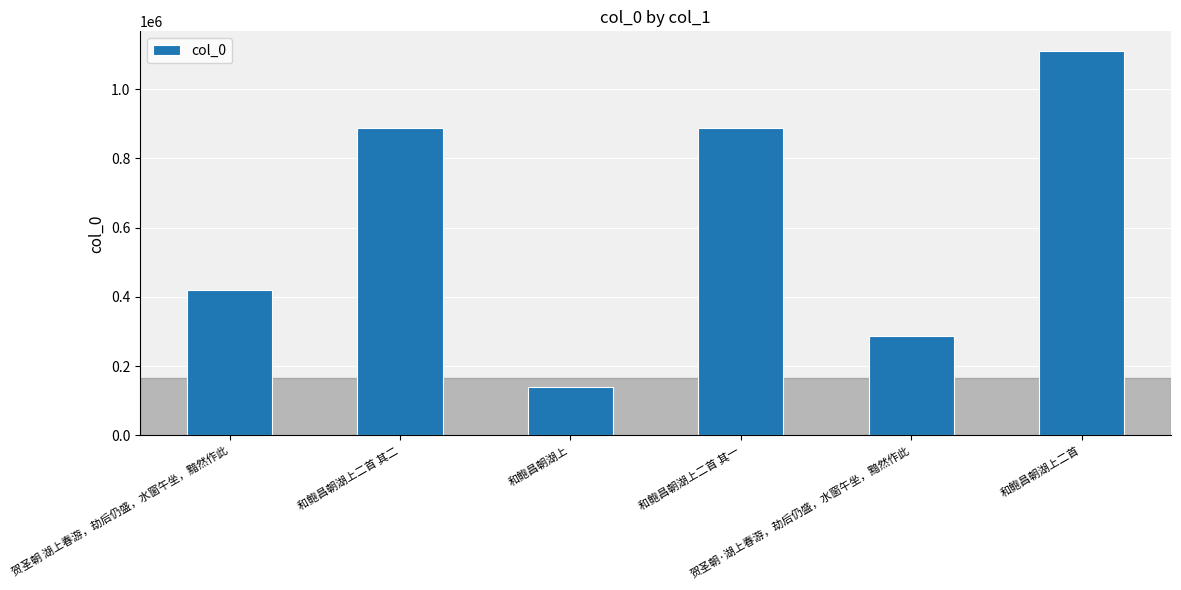

Count the number of categories in the chart.

6